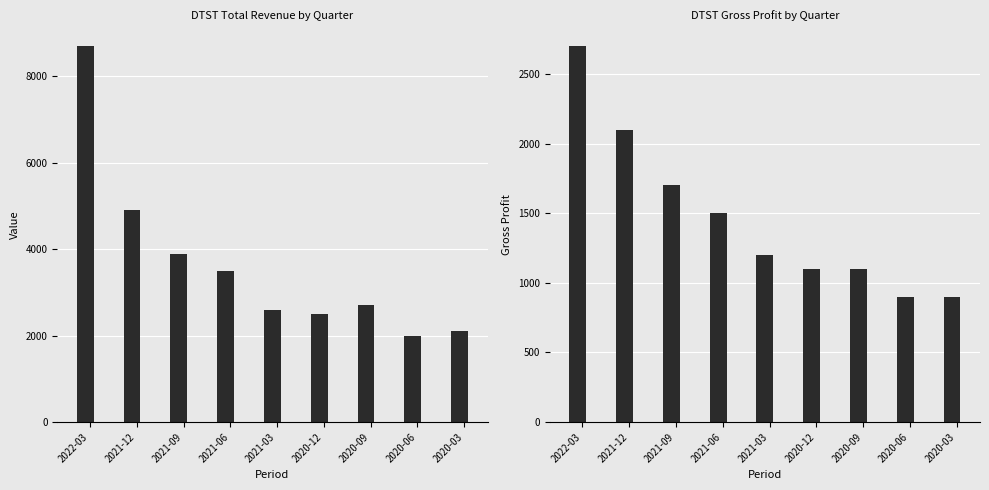

What are all the series names shown in the legend?

Total Revenue, Gross Profit